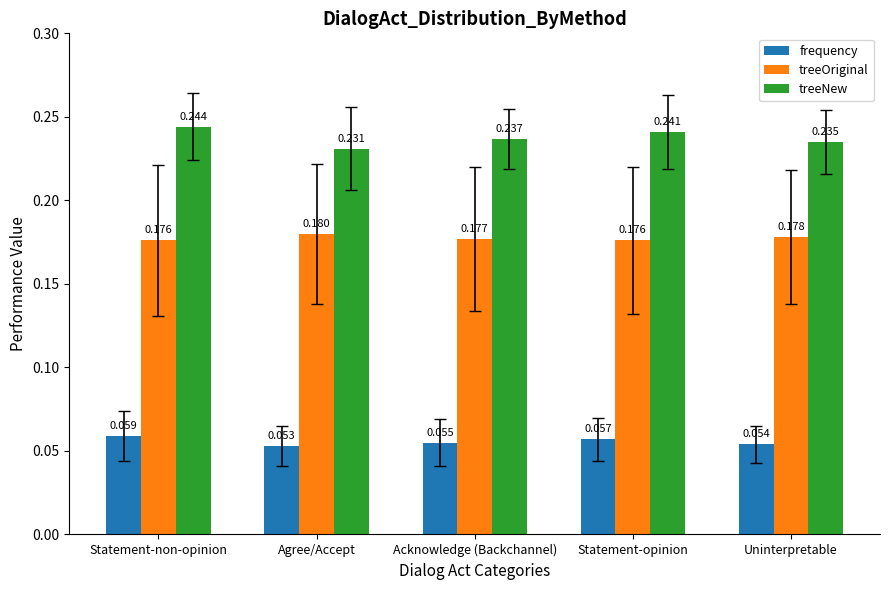

List the series in order of their peak value, highest first.

treeNew, treeOriginal, frequency